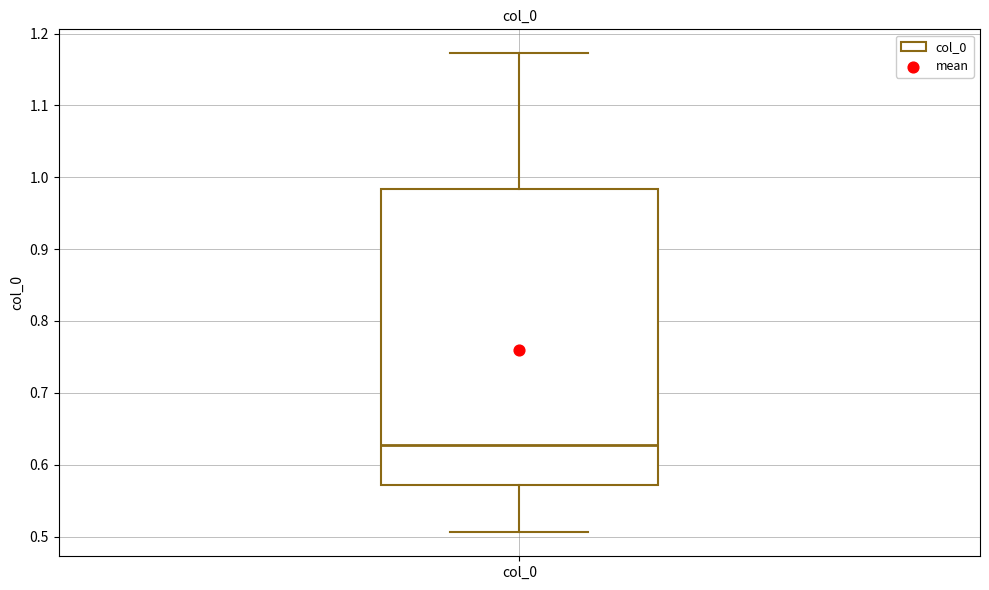

Where is the lower edge of the box for col_0 on the y-axis? The values are not printed on the chart, so give them approximately, as read against the axis.

0.57